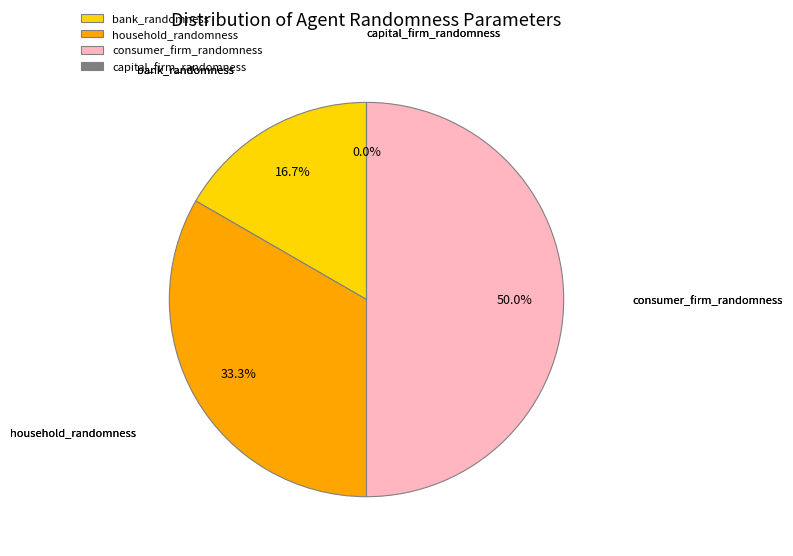

To the nearest percent, what portion does consumer_firm_randomness represent?

50%